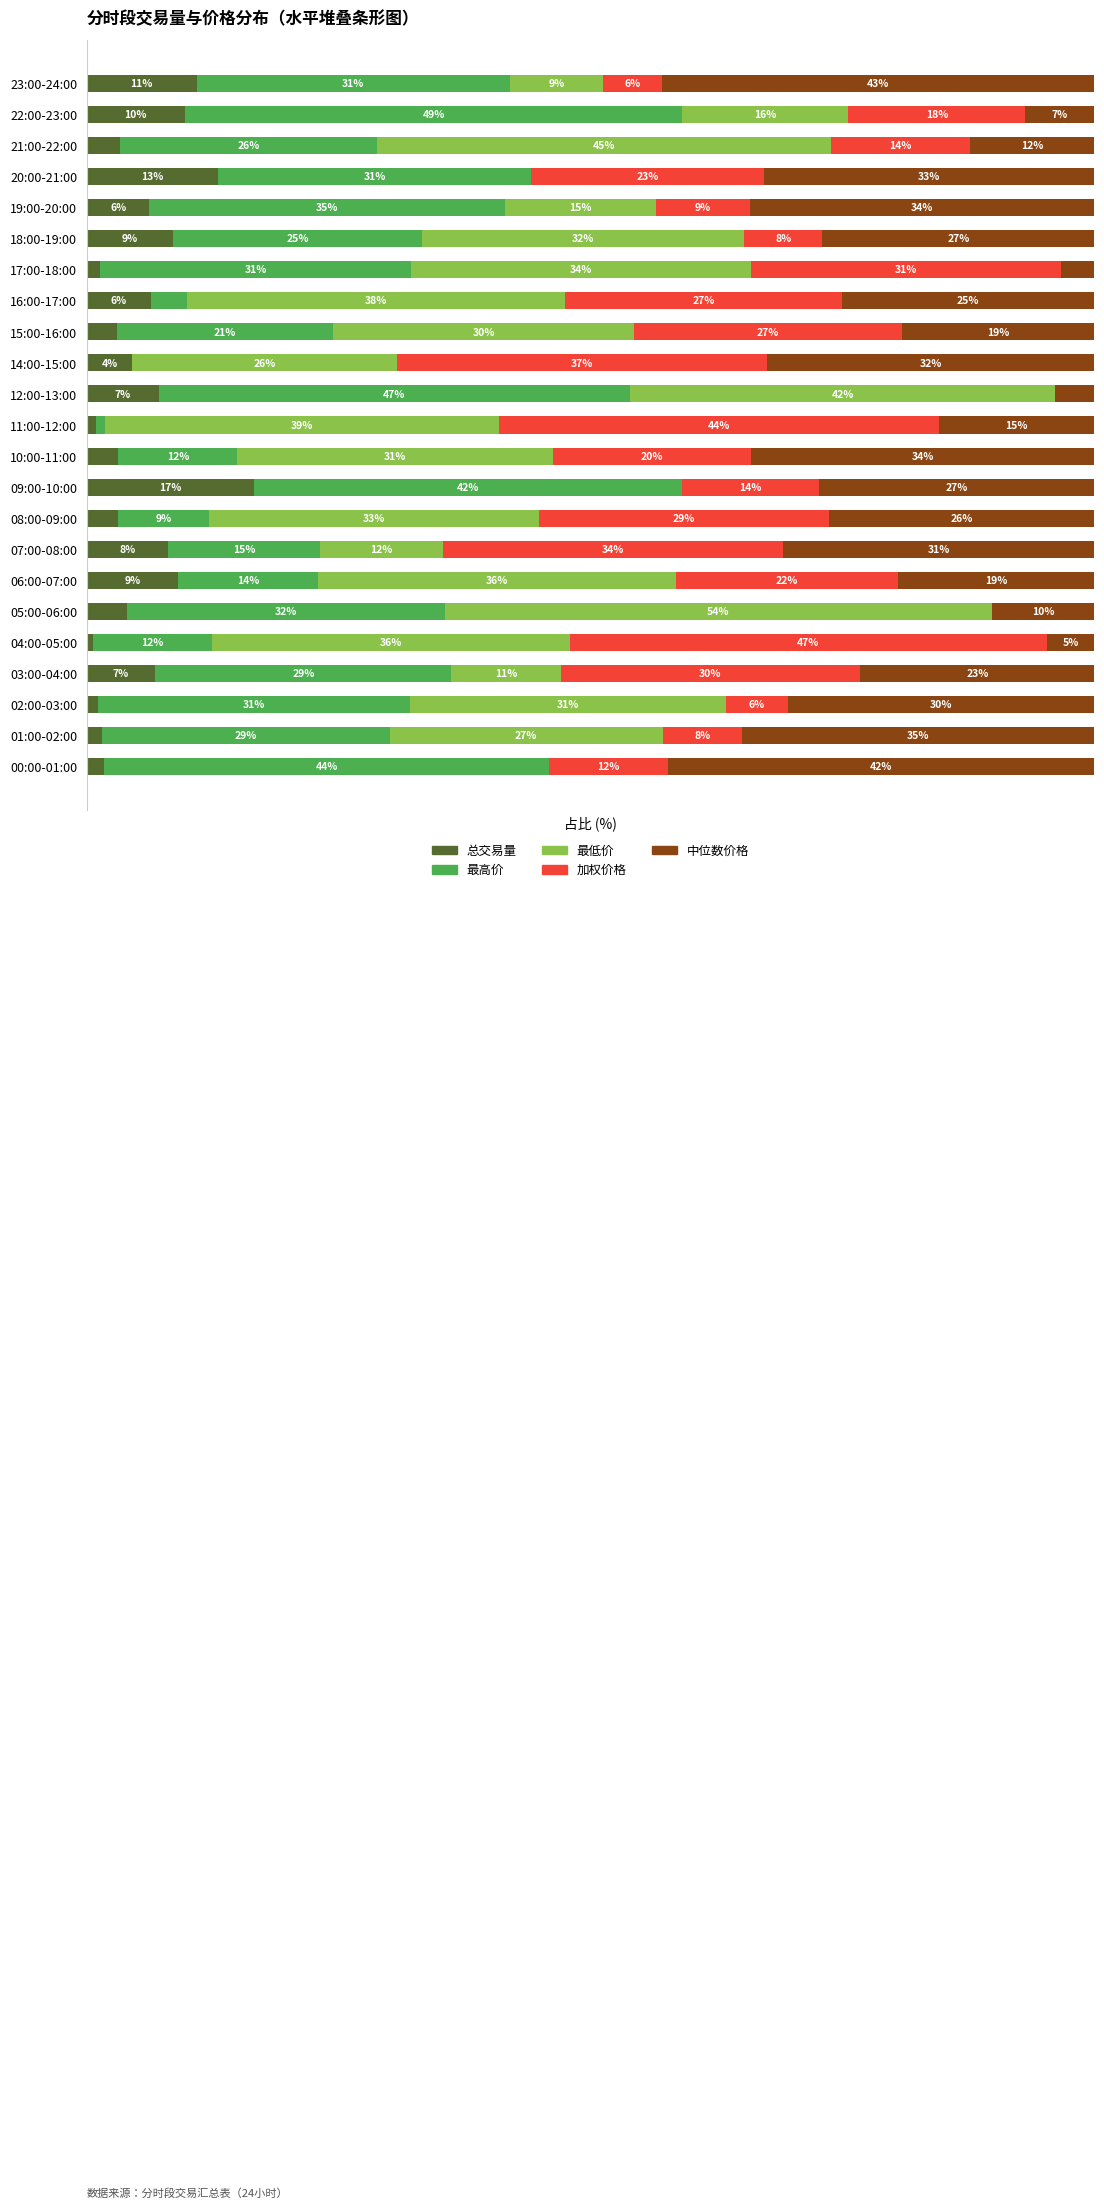

Which category has the highest value in the 总交易量 series?

09:00-10:00